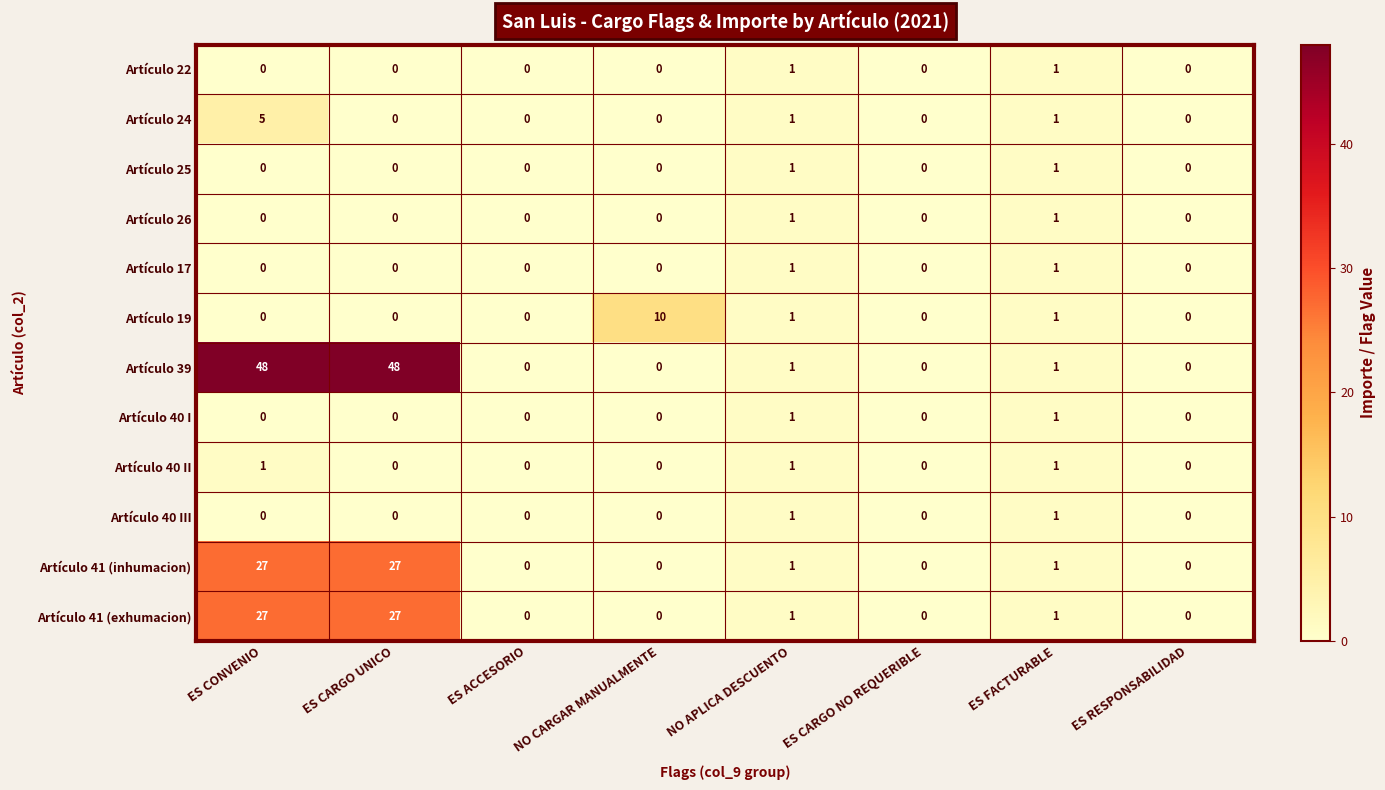

How many categories are shown in the chart?

8